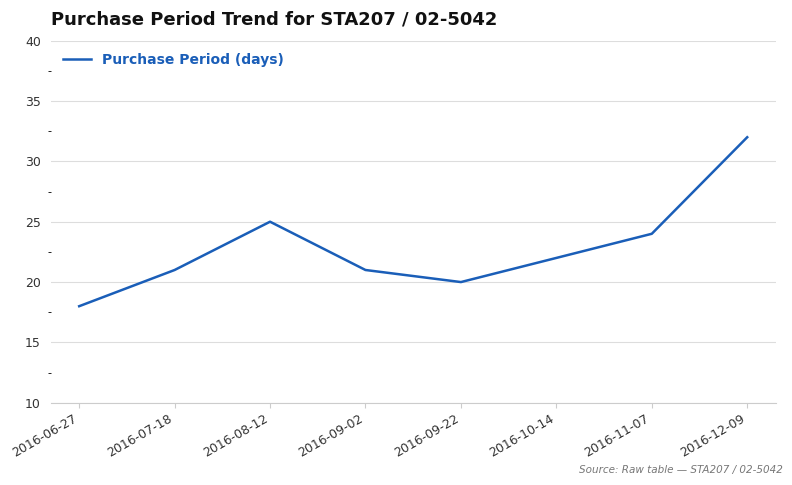

What position from the right is 2016-11-07?

2